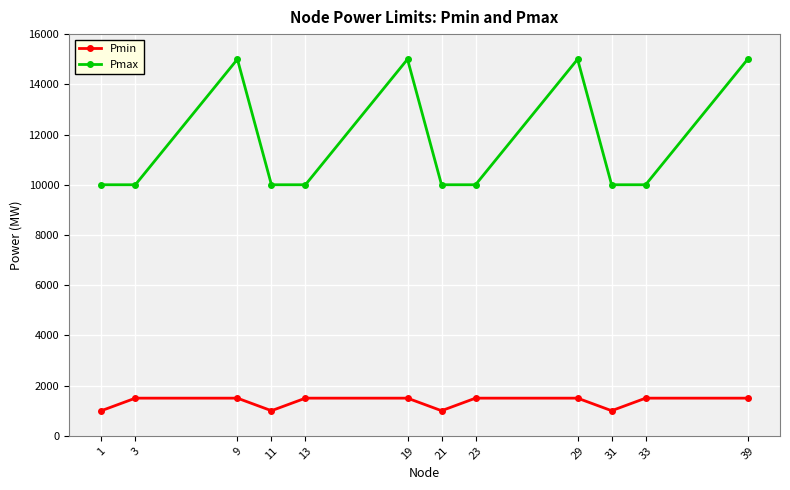

True or false: Pmax and Pmin cross at least once.

False